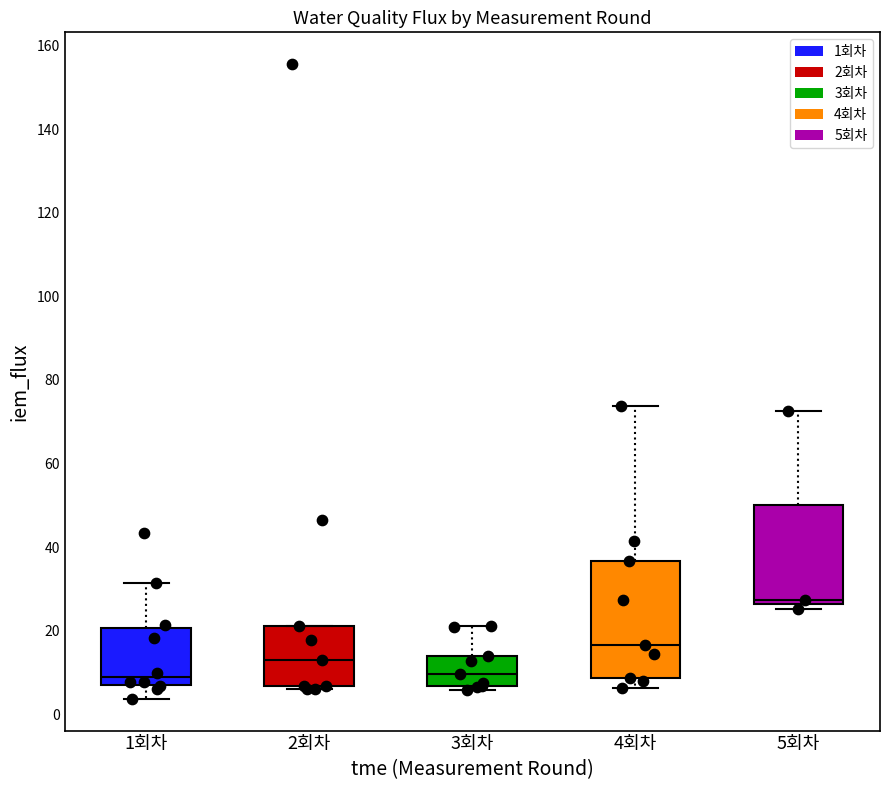

Where is the upper edge of the box for 4회차 on the y-axis? The values are not printed on the chart, so give them approximately, as read against the axis.

36